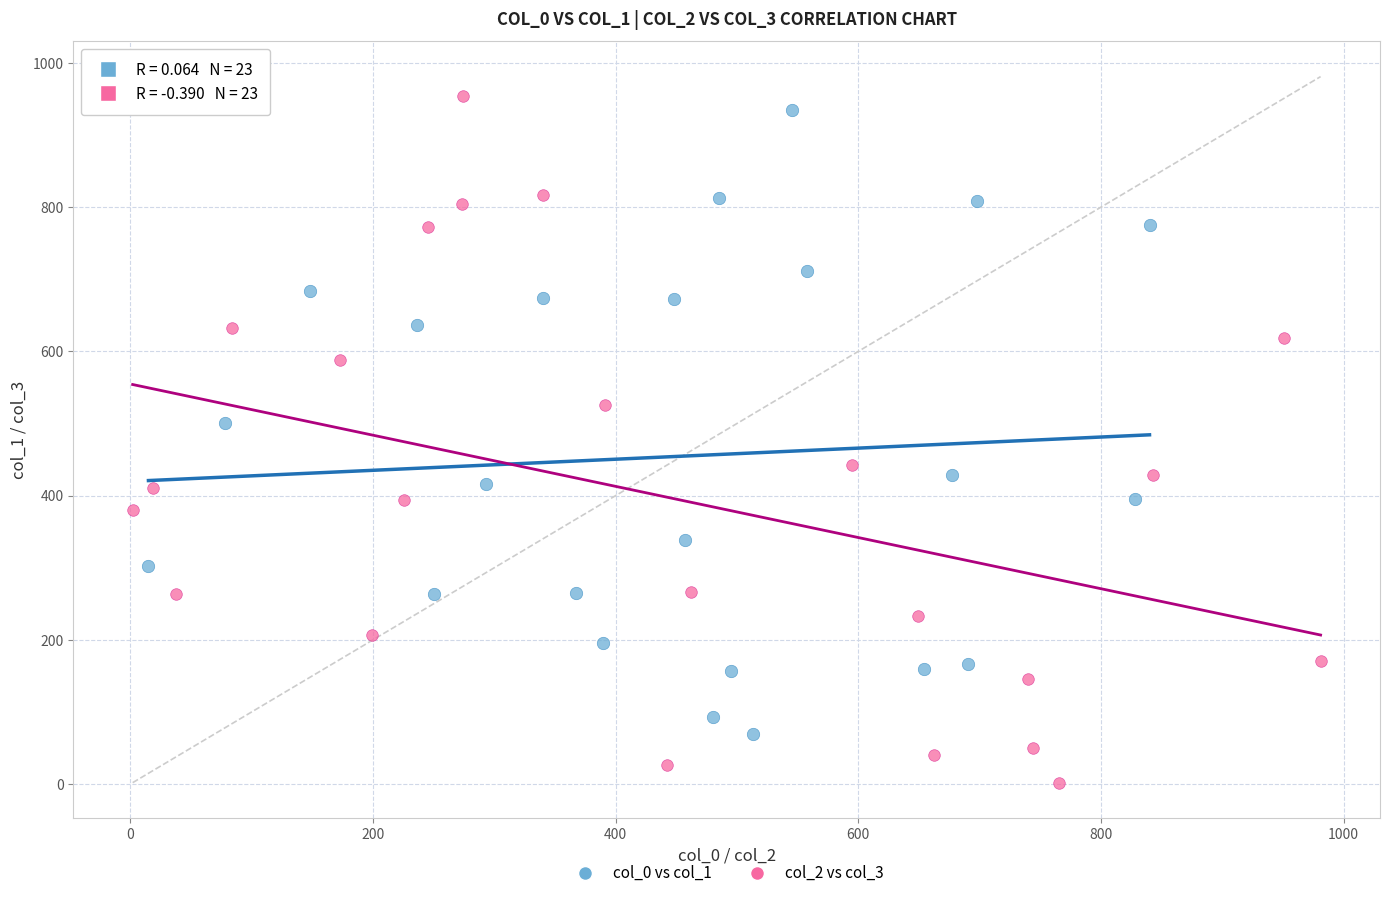

What are all the series names shown in the legend?

col_0 vs col_1, col_2 vs col_3